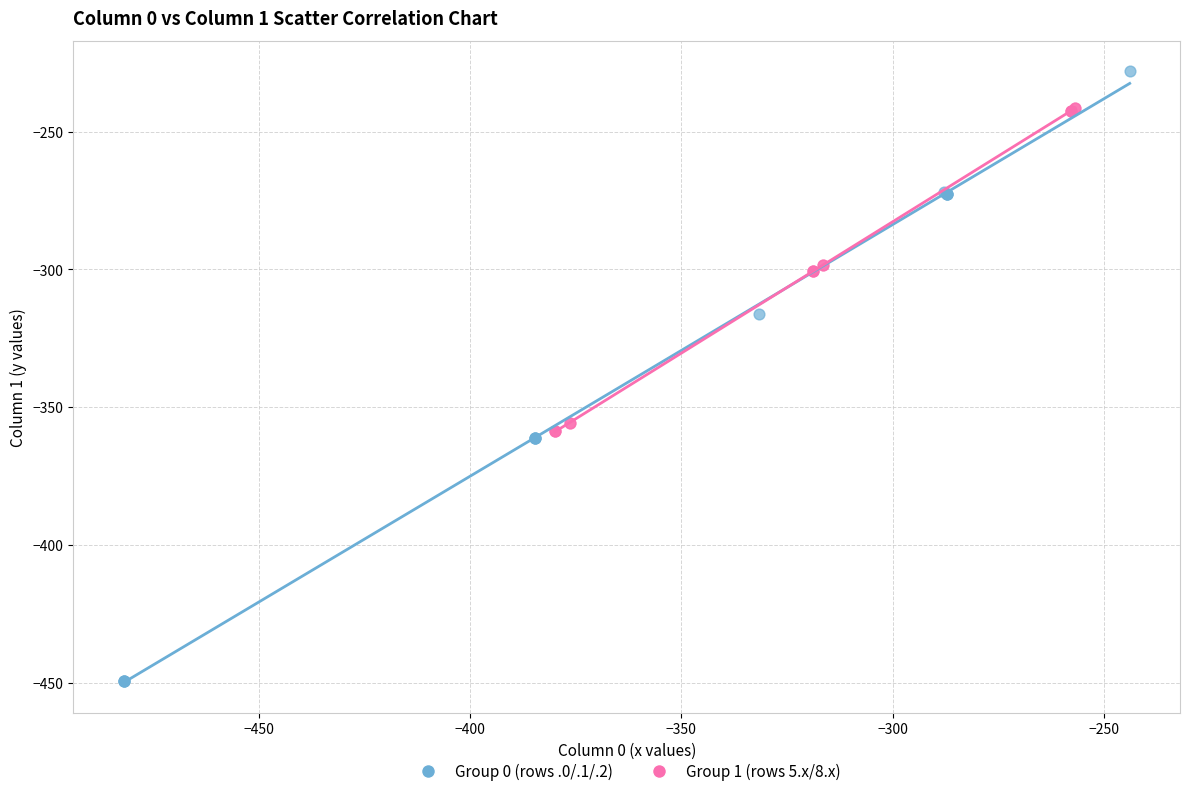

Which series has the widest spread of Y values?

Group 0 (rows .0/.1/.2)